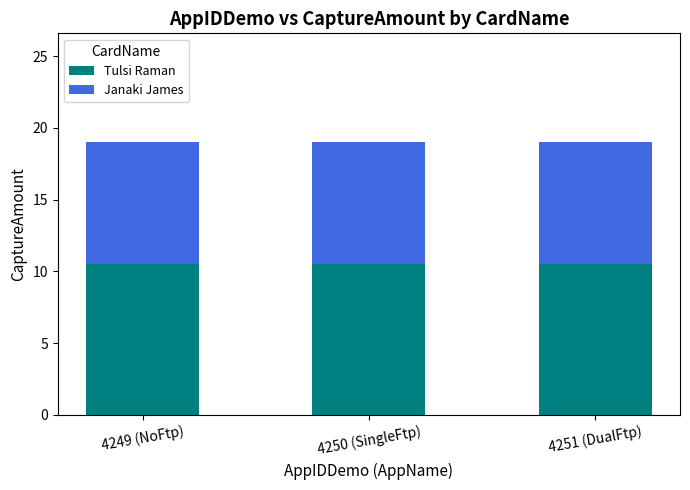

True or false: Tulsi Raman has a value of 10.5 at 4250 (SingleFtp).

True